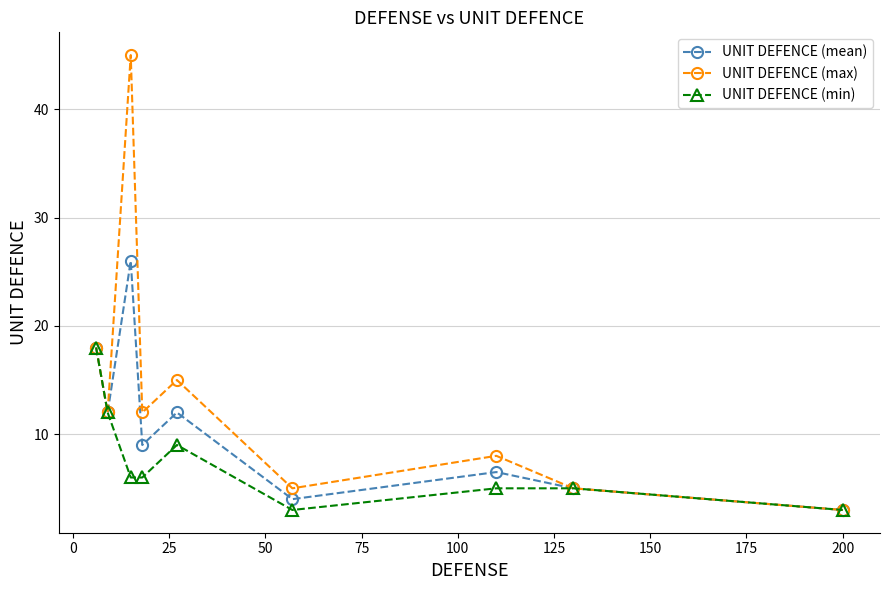

Which series has the largest range (max minus min)?

UNIT DEFENCE (max)